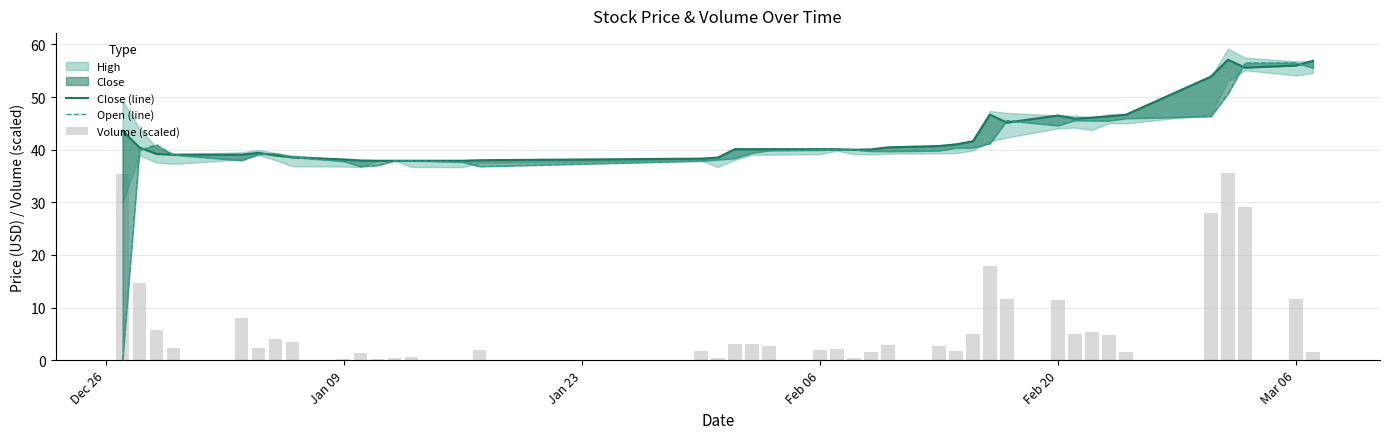

What is the difference between the maximum and second lowest values in the Open (line) series?

19.7